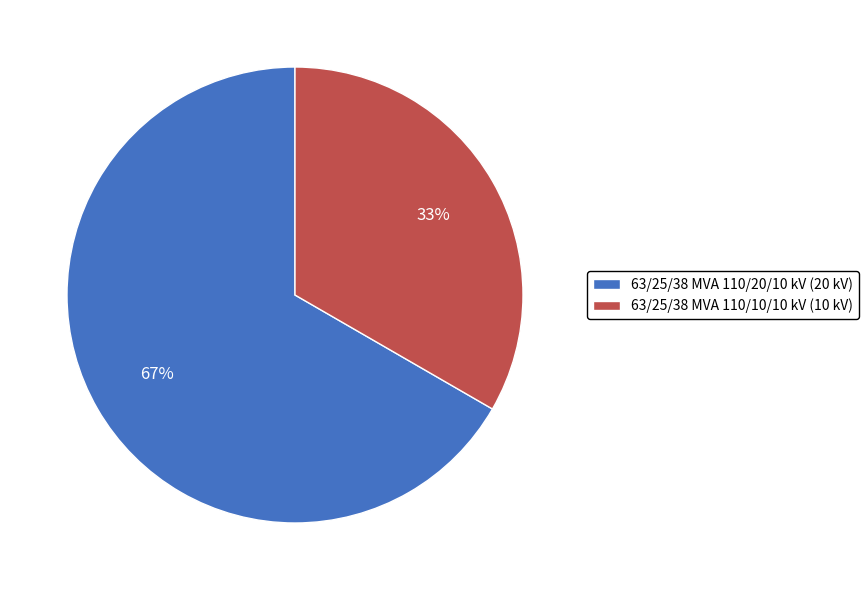

How many segments does this pie chart have?

2